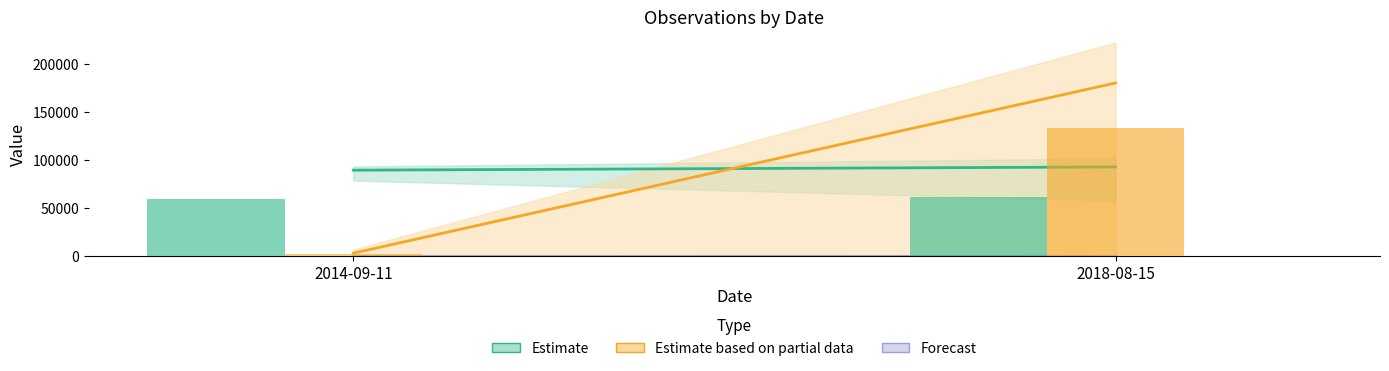

At which category is the sum across all series the highest?

2018-08-15